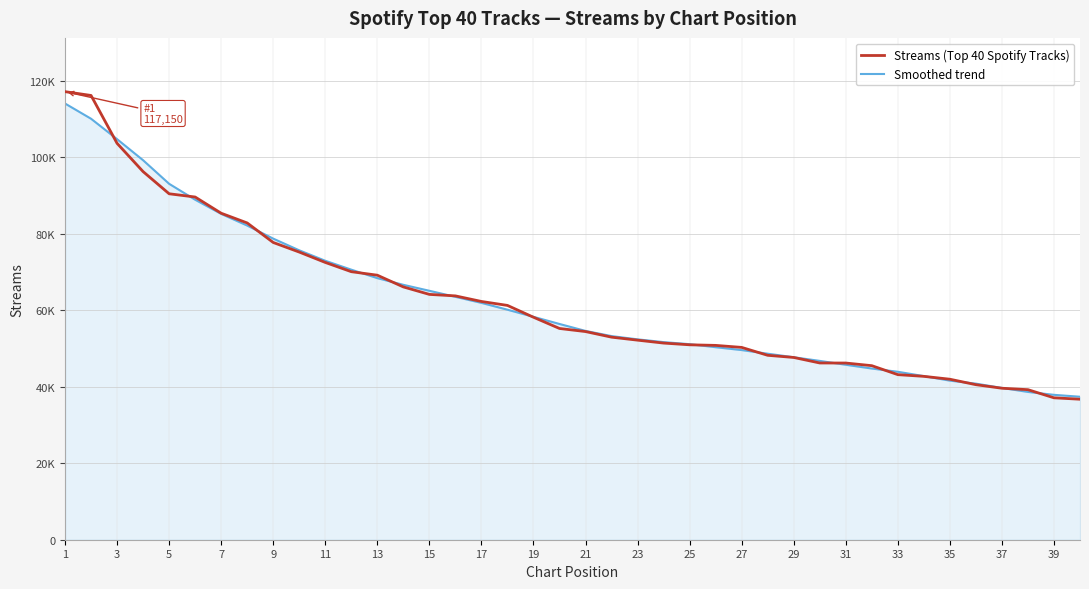

What are all the series names shown in the legend?

Streams (Top 40 Spotify Tracks), Smoothed trend